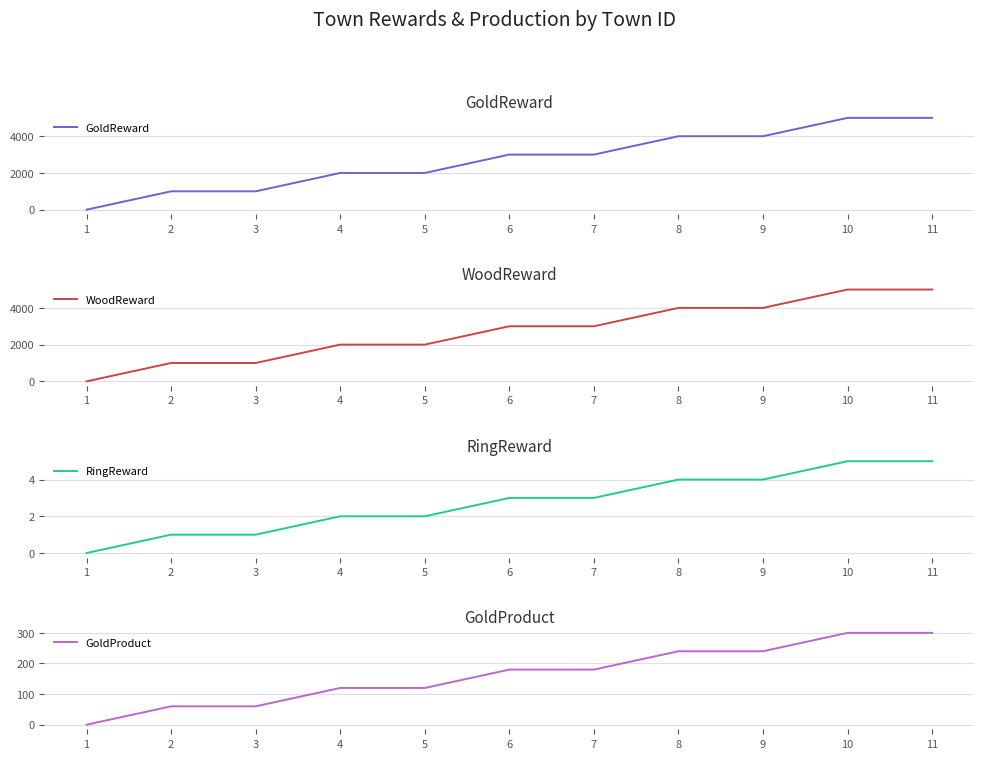

Count the GoldReward values in the range 1000 to 4000.

8